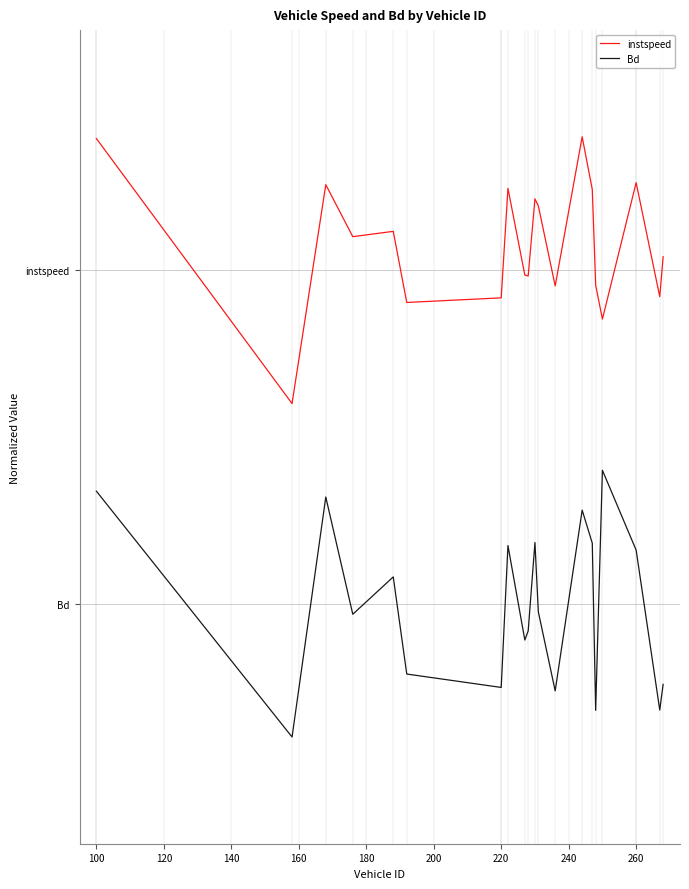

Reading left to right, extract all data points from this chart.

instspeed: 3.5	1.5	3.1	2.8	2.8	2.3	2.3	3.1	2.5	2.5	3.0	3.0	2.4	3.5	3.1	2.4	2.1	3.2	2.3	2.6
Bd: 0.8	-1.0	0.8	-0.1	0.2	-0.5	-0.6	0.4	-0.3	-0.2	0.5	-0.1	-0.7	0.7	0.5	-0.8	1.0	0.4	-0.8	-0.6